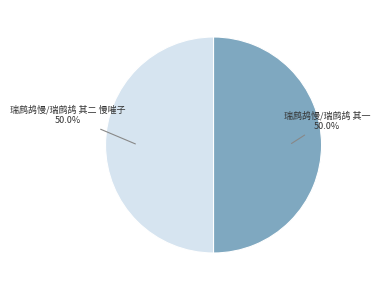

How many segments does this pie chart have?

2